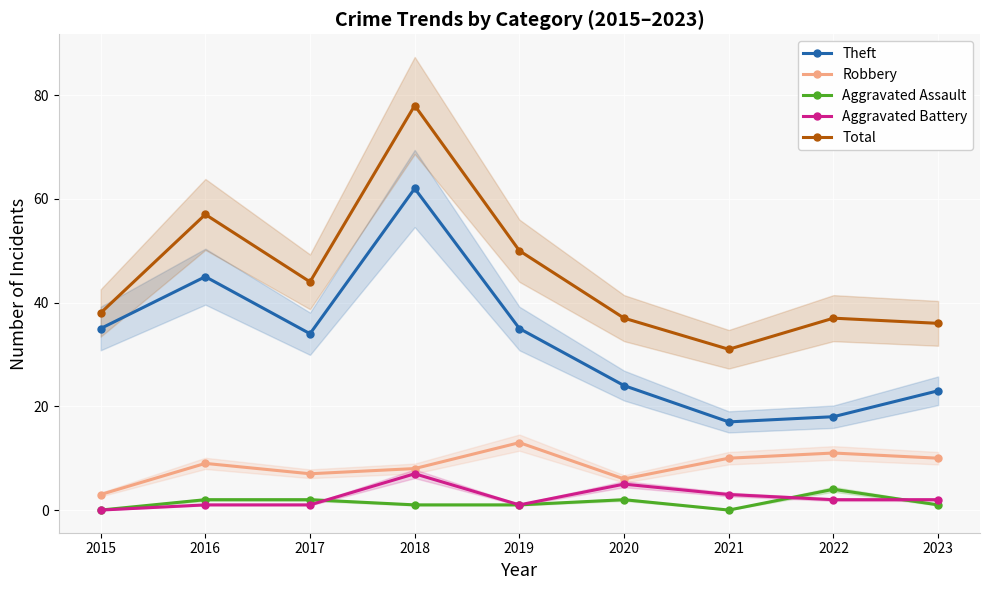

Where is Theft nearest to the value 39?

2015